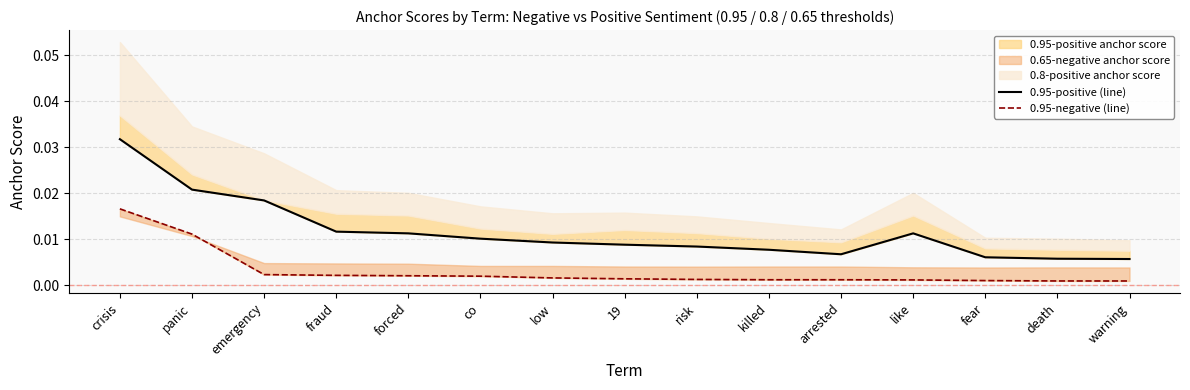

Count the number of categories in the chart.

15